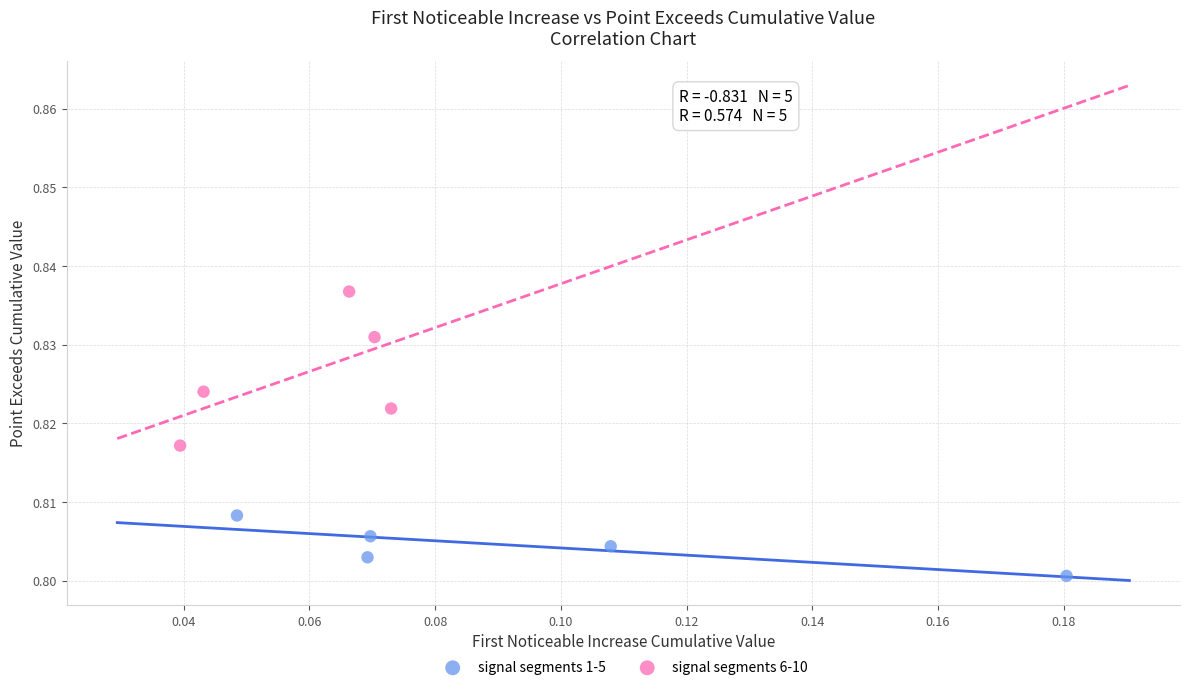

Which series reaches the maximum Y coordinate?

signal segments 6-10